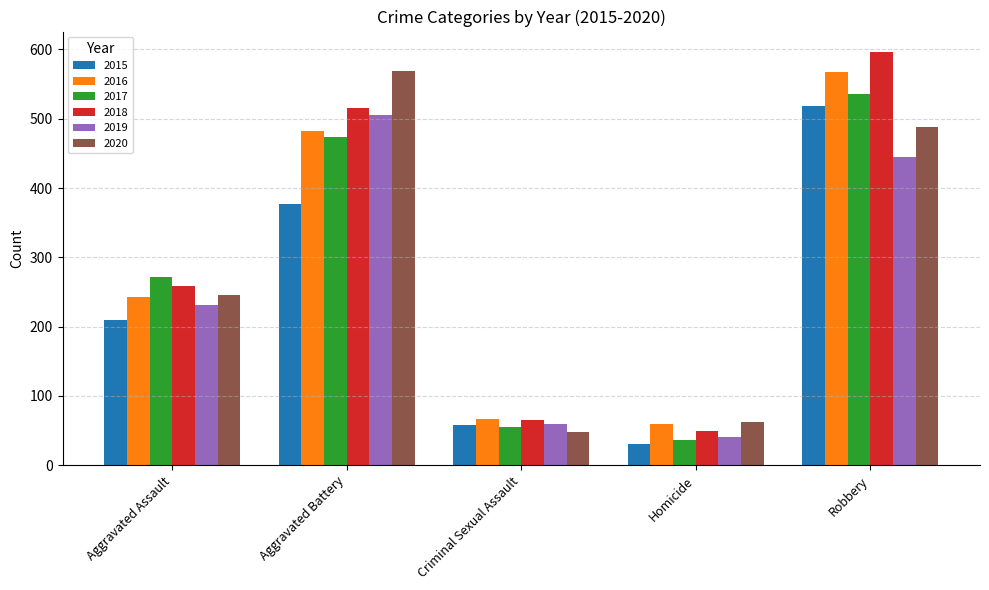

What is the label of the 3rd bar from the right?

Criminal Sexual Assault